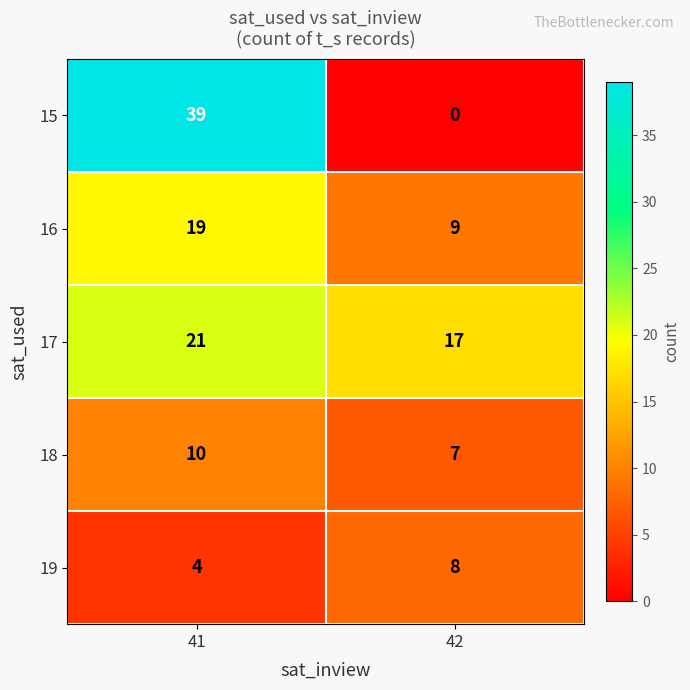

Reading left to right, extract all data points from this chart.

15: 41=39	42=0
16: 41=19	42=9
17: 41=21	42=17
18: 41=10	42=7
19: 41=4	42=8